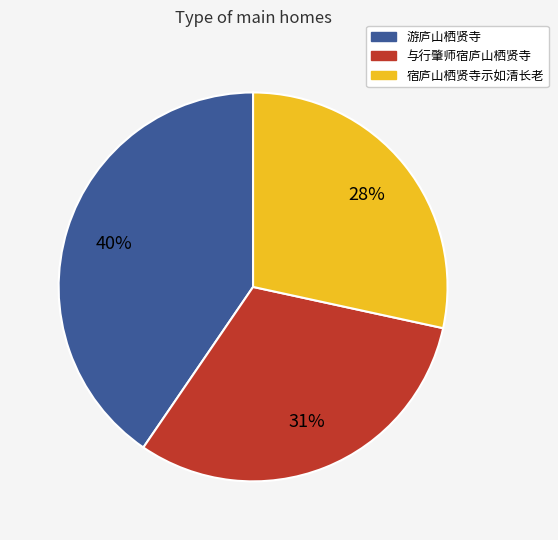

Is there any slice that represents more than half of the pie?

No